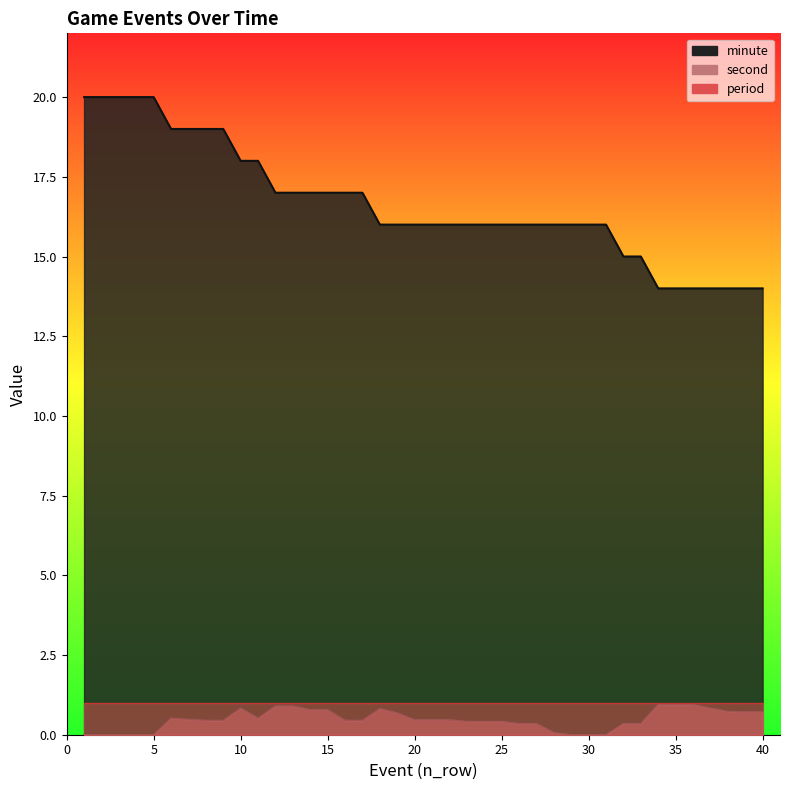

The value of second at 31 is 0.0. True or false?

True